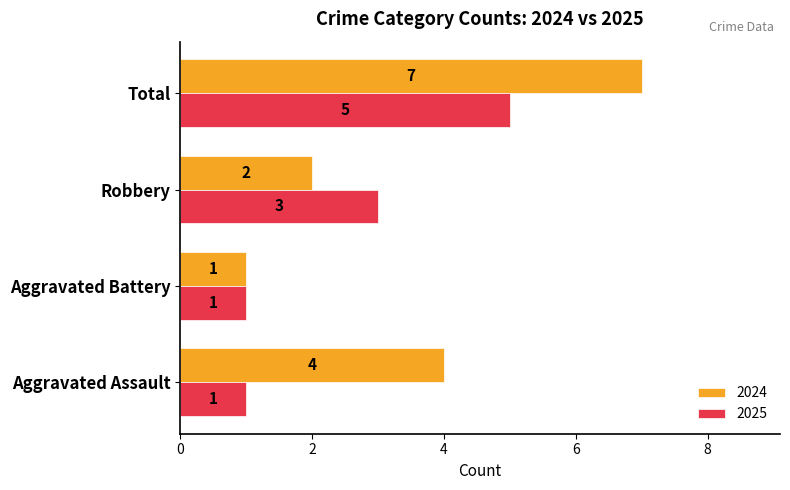

At which category is the sum across all series the highest?

Total